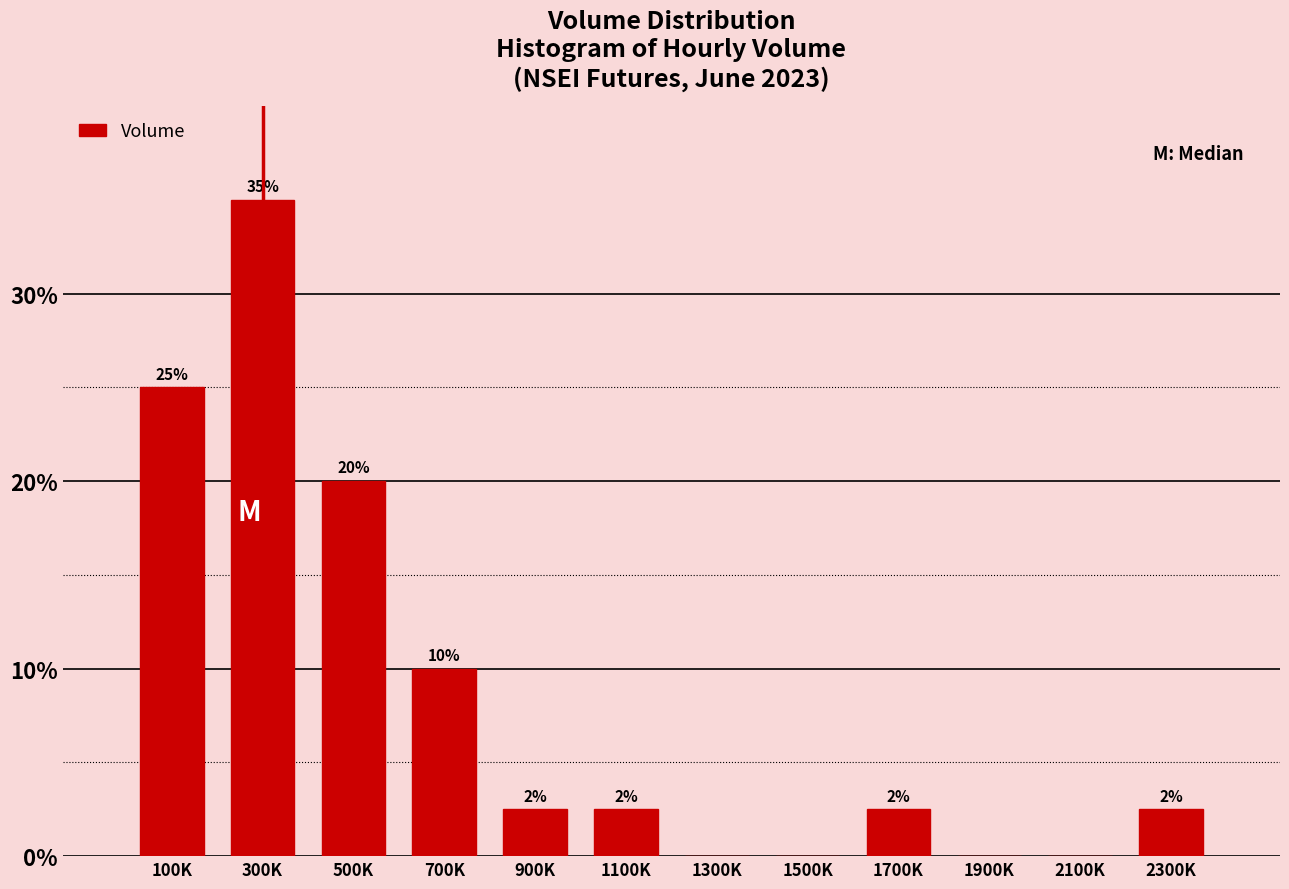

True or false: the data shows 0.0 at 2100K.

True